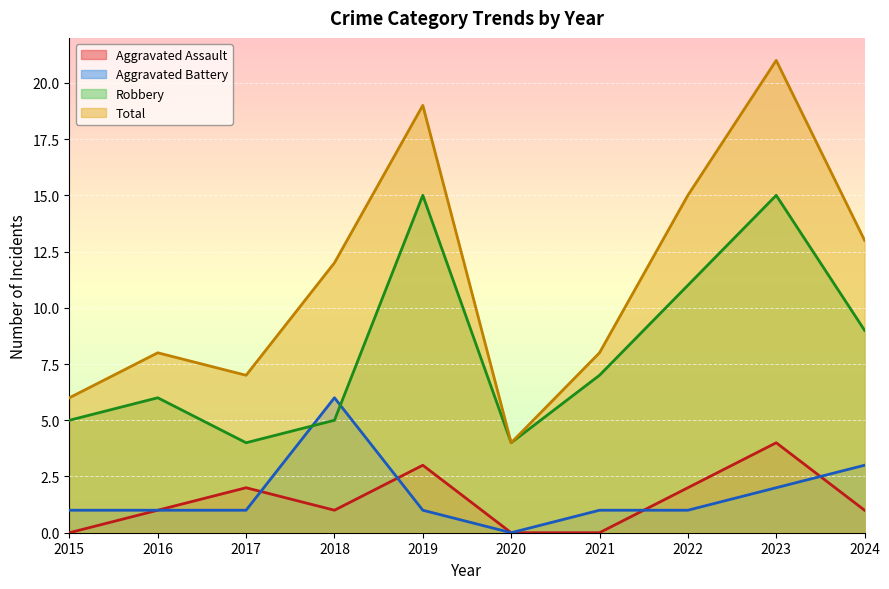

What is the value of the Aggravated Battery point at the 5th from the left?

1